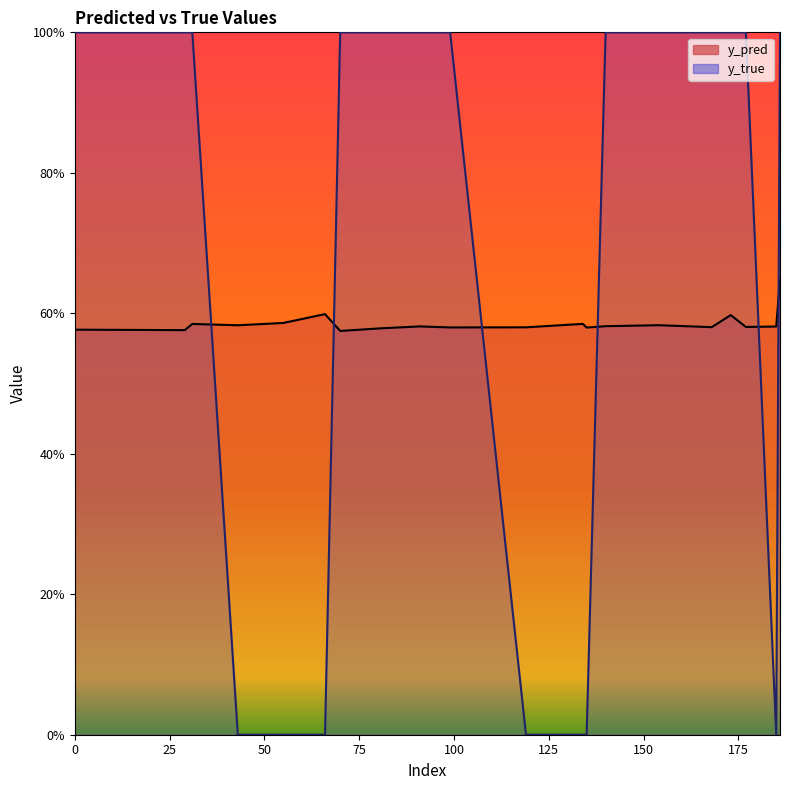

What is the difference between the maximum and second lowest values in the y_pred series?

0.1